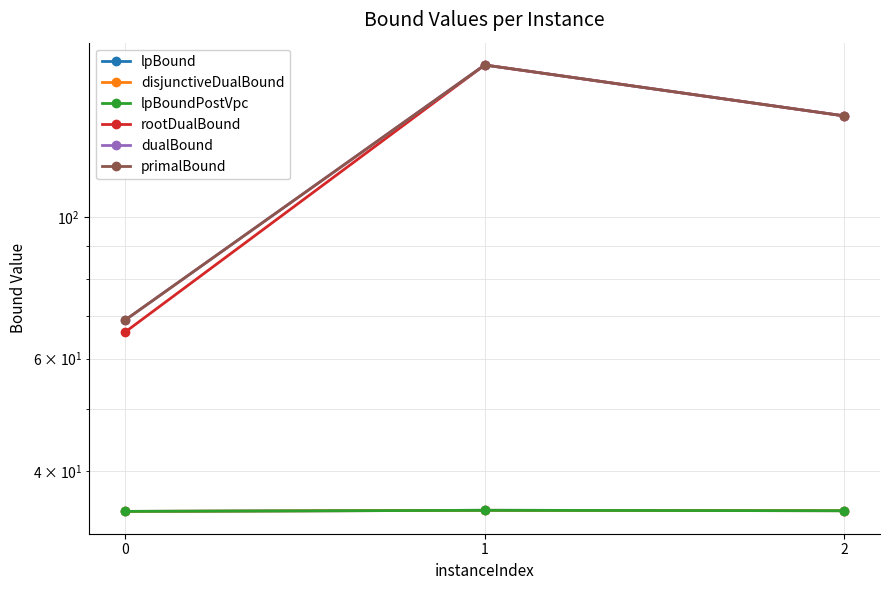

What is the total value across all series at 2?

536.0